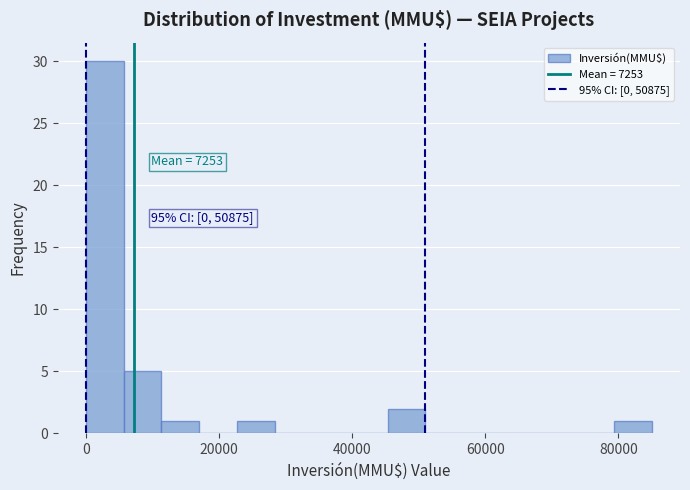

Read against the x-axis, roughly where is the centre of the tallest bar?

2000